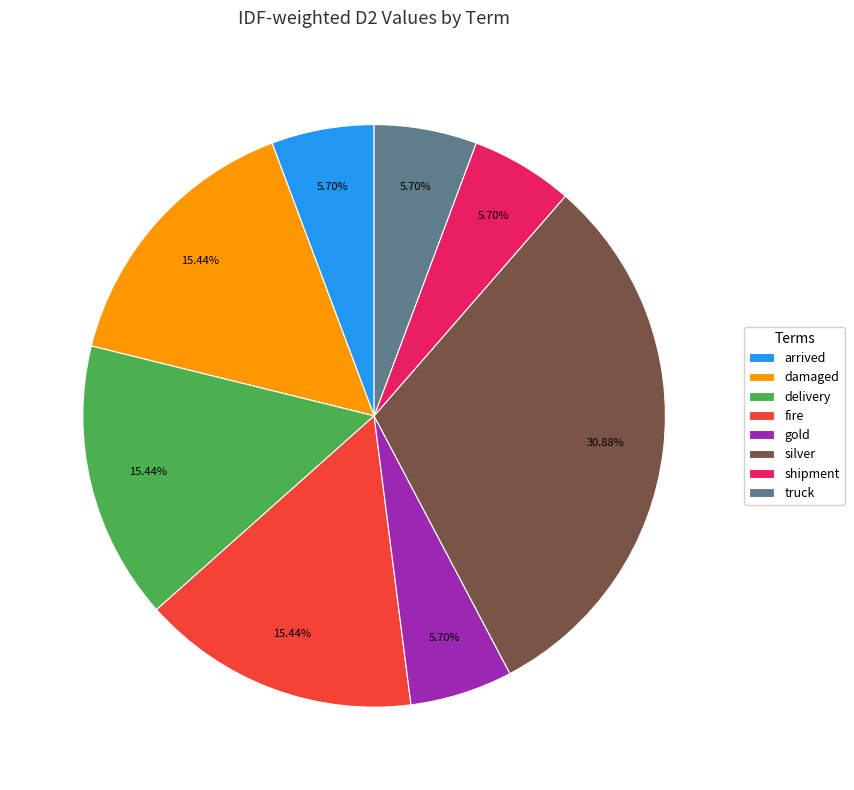

Which has a higher value, silver or arrived?

silver